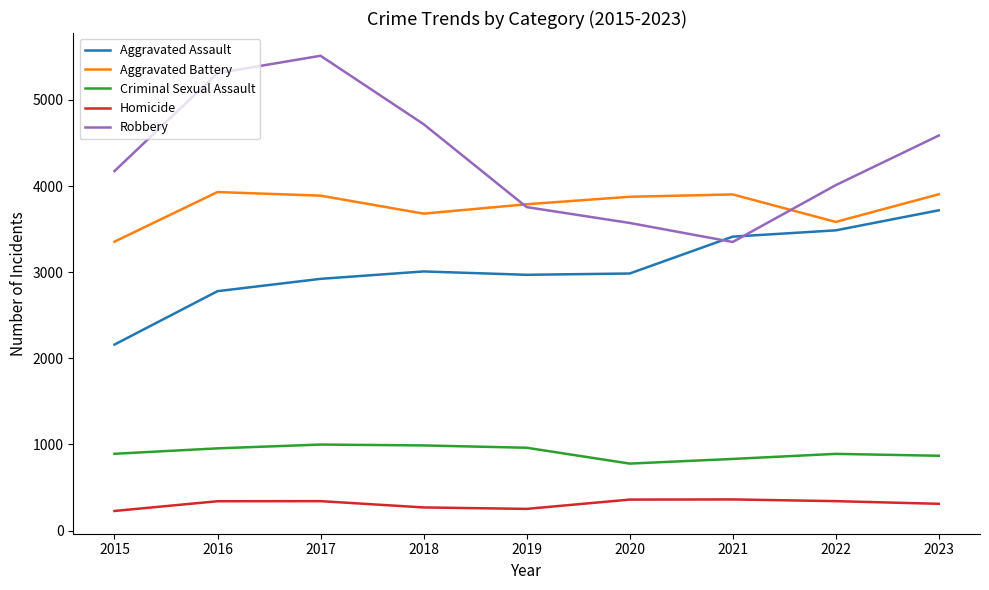

At which category does the chart reach its peak across all series?

2017